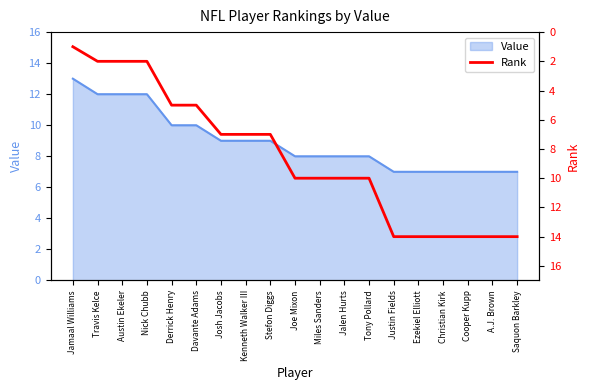

The value of Value at Saquon Barkley is 12. True or false?

False